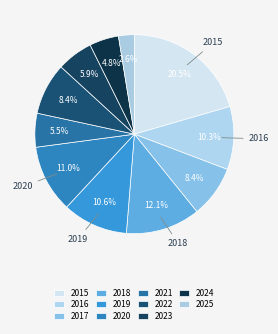

Count the number of slices in the pie.

11